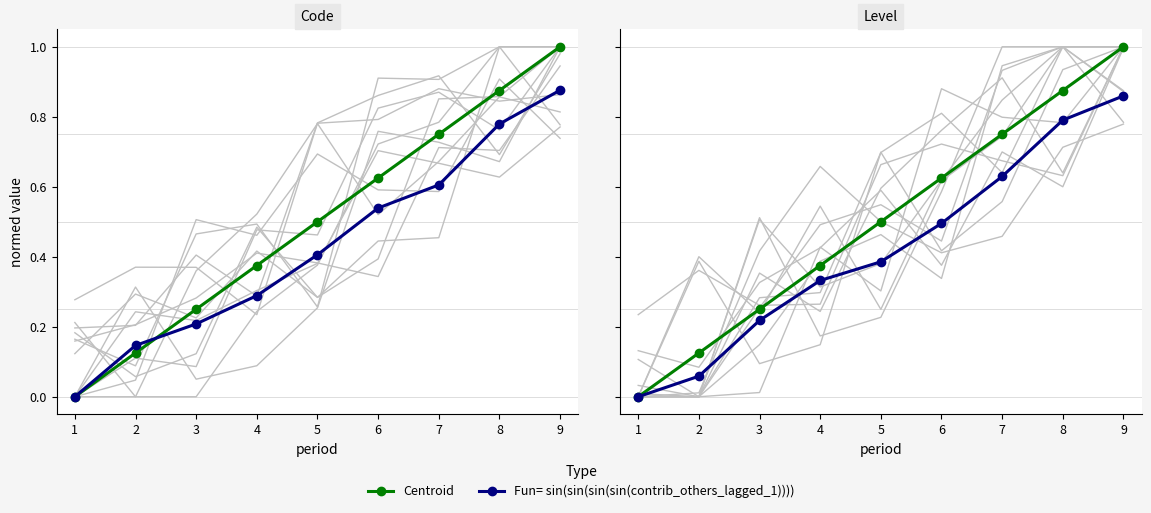

At how many categories does at least one series exceed 0?

8